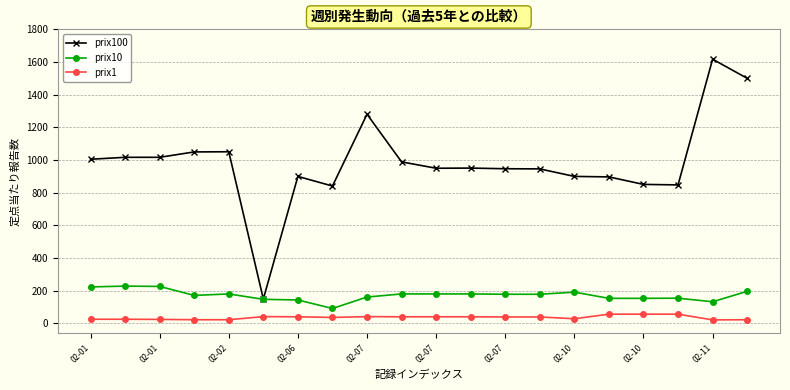

List the series in order of their peak value, highest first.

prix100, prix10, prix1